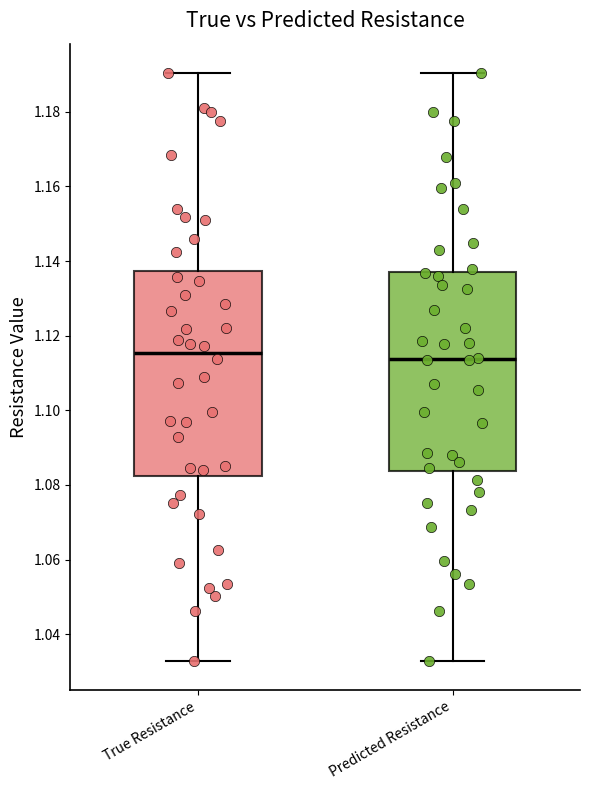

Where does the median line of the box for Predicted Resistance sit on the y-axis? The values are not printed on the chart, so give them approximately, as read against the axis.

1.114